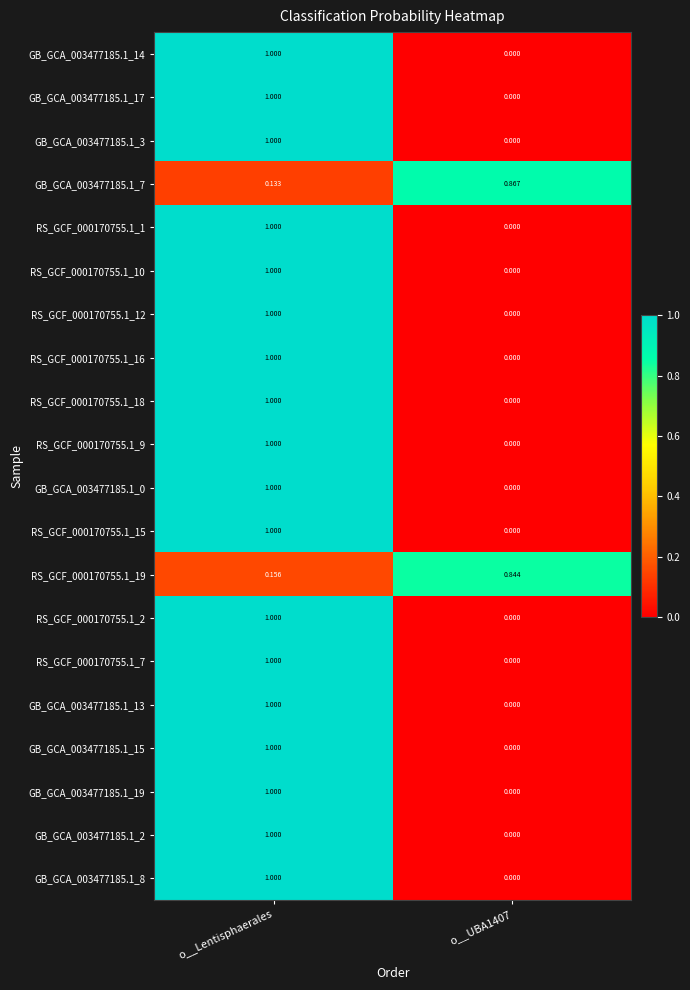

At which category is the sum across all series the highest?

o__Lentisphaerales